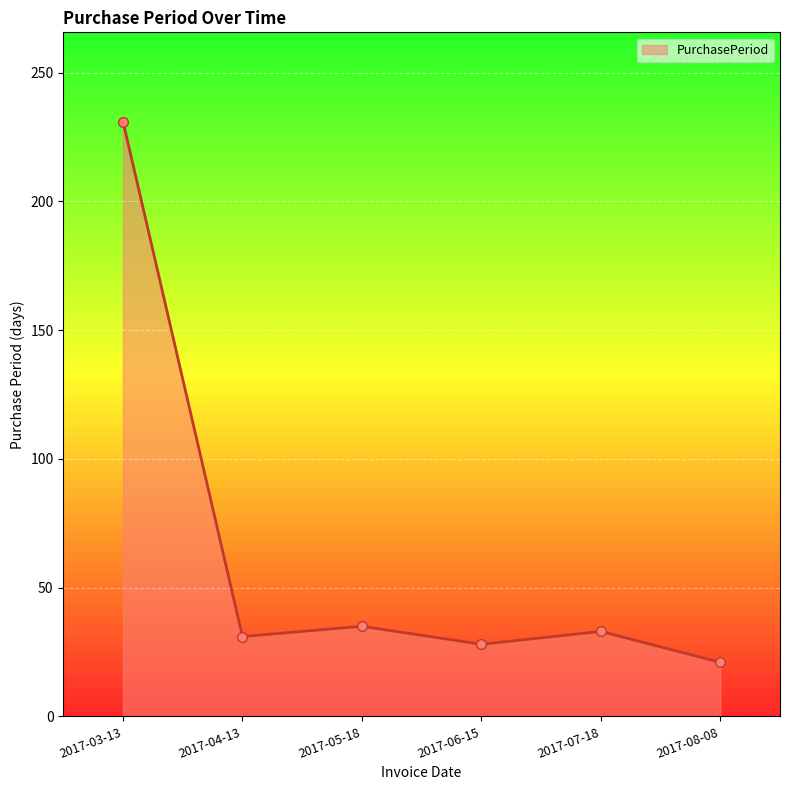

What is the greatest value displayed?

231